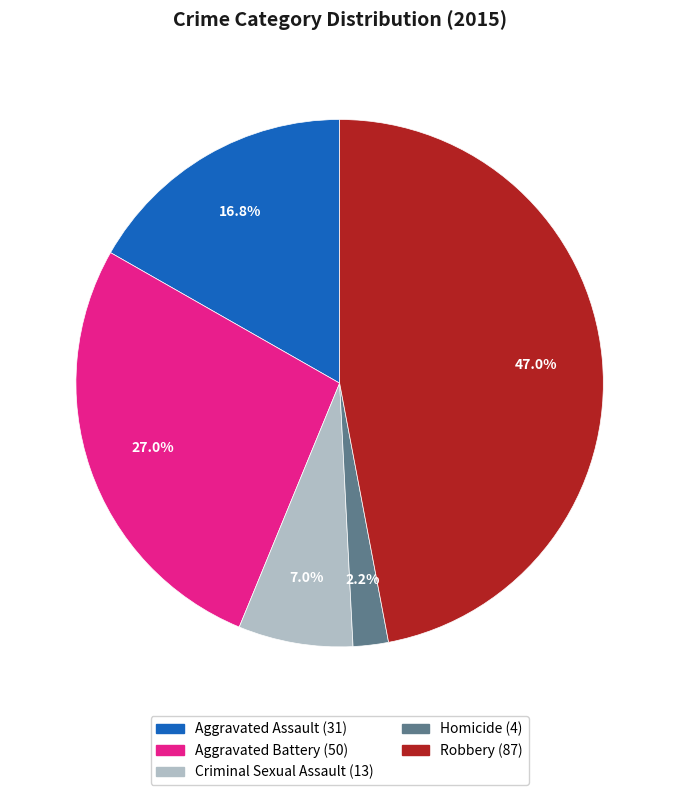

Does any single category account for the majority?

No